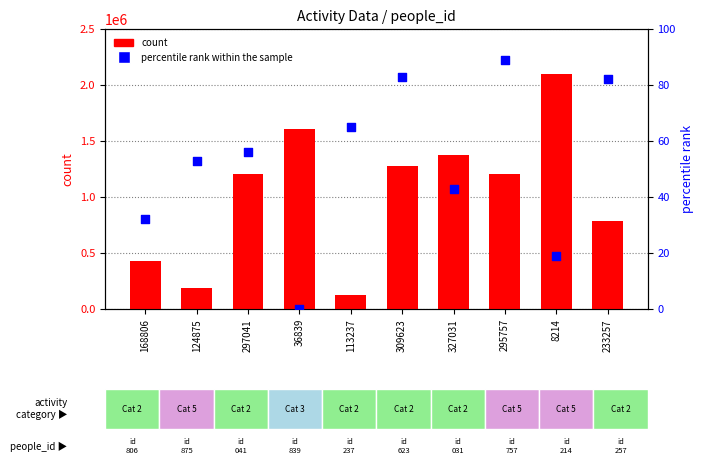

Which series reaches the maximum Y coordinate?

count